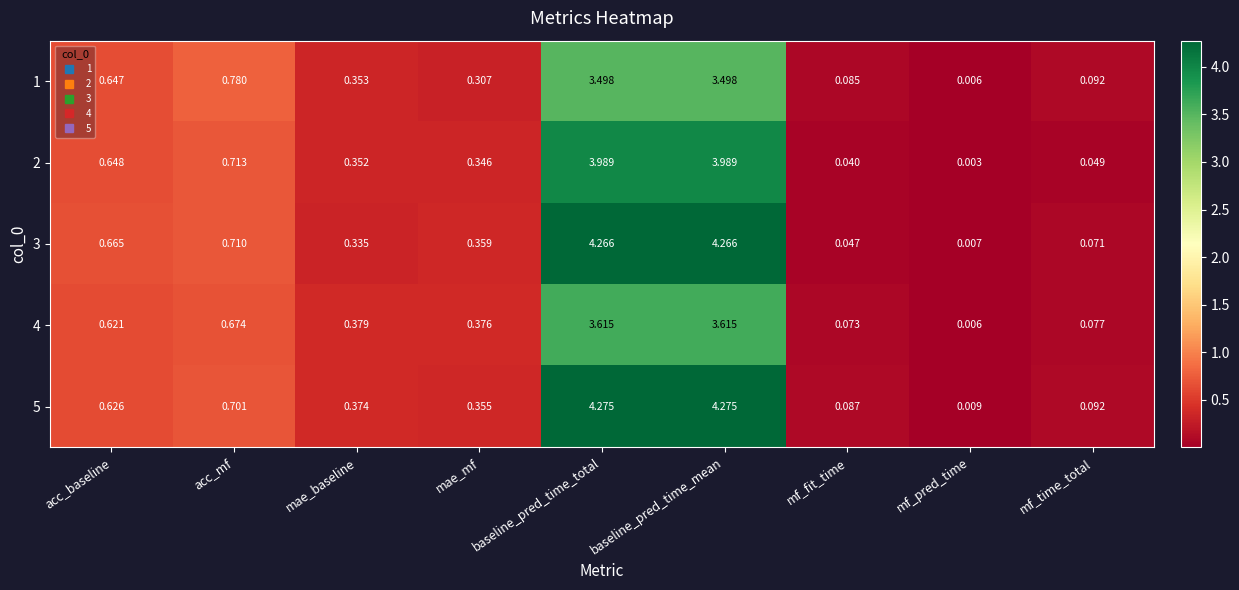

Which category has the lowest value across all series?

mf_pred_time